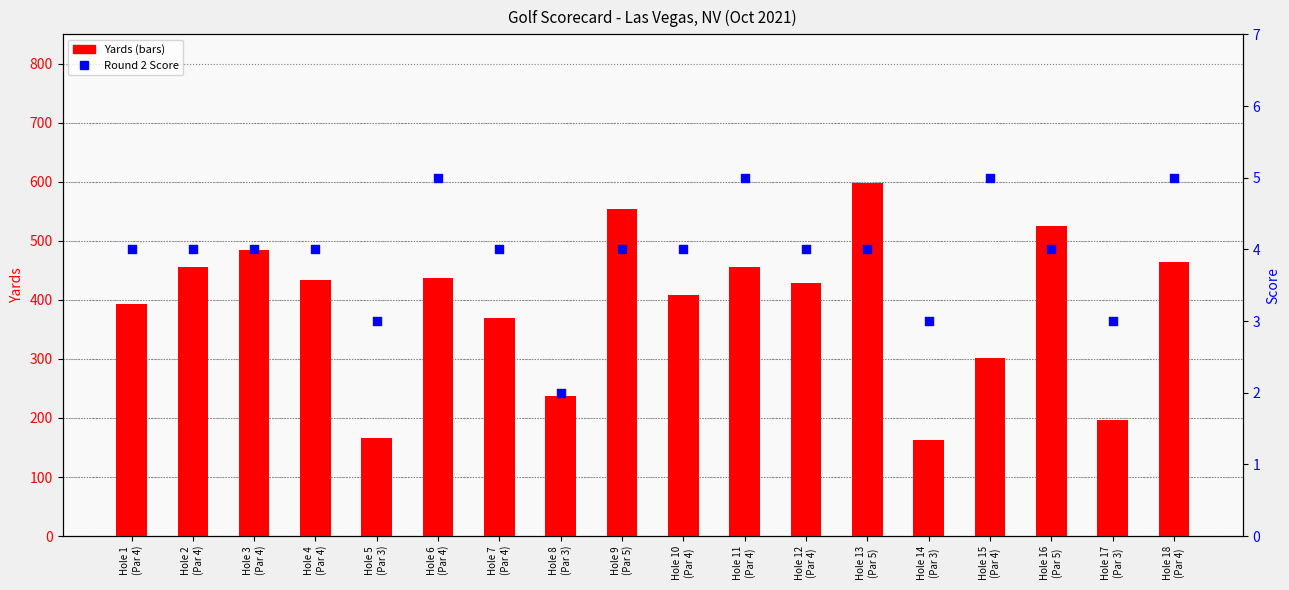

Which series contains the highest Y value?

Round 1 Score